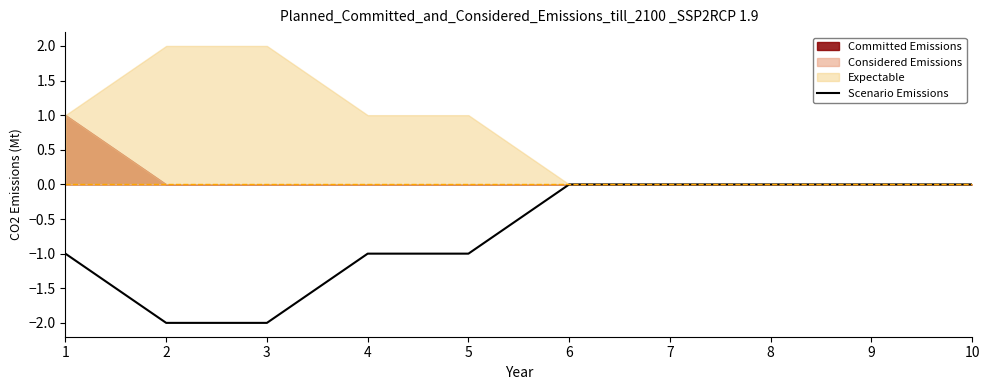

Reading left to right, what are all the values shown in this chart?

-1	-2	-2	-1	-1	0	0	0	0	0